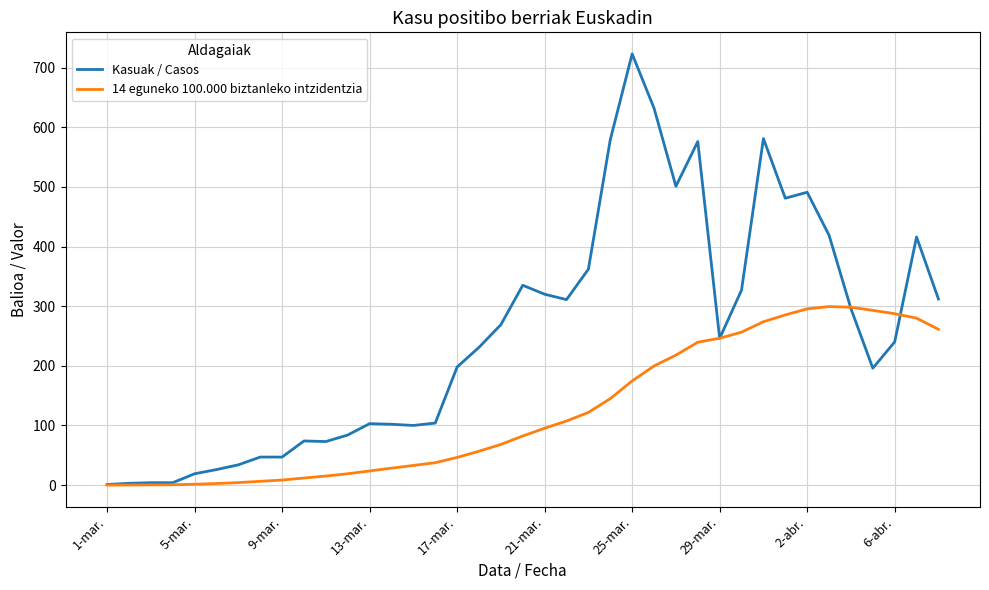

Which series has the widest spread of values?

Kasuak / Casos